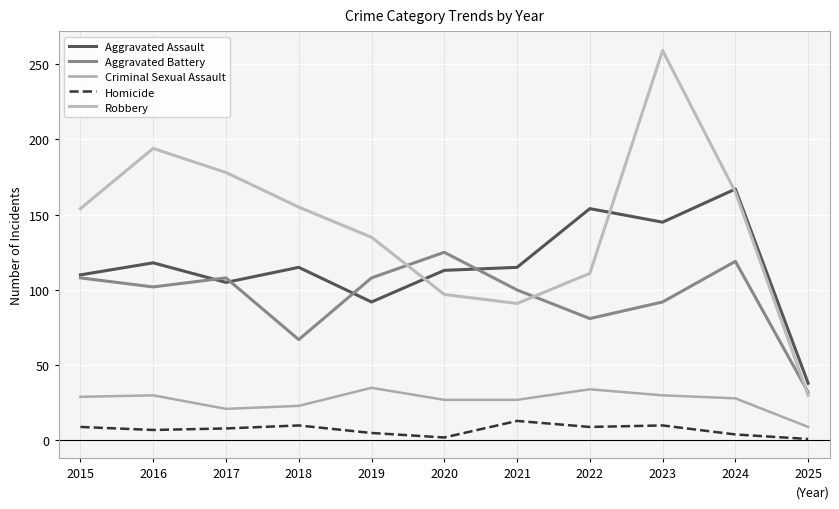

Is the value of Aggravated Battery at 2016 greater than the value of Robbery at 2022?

No